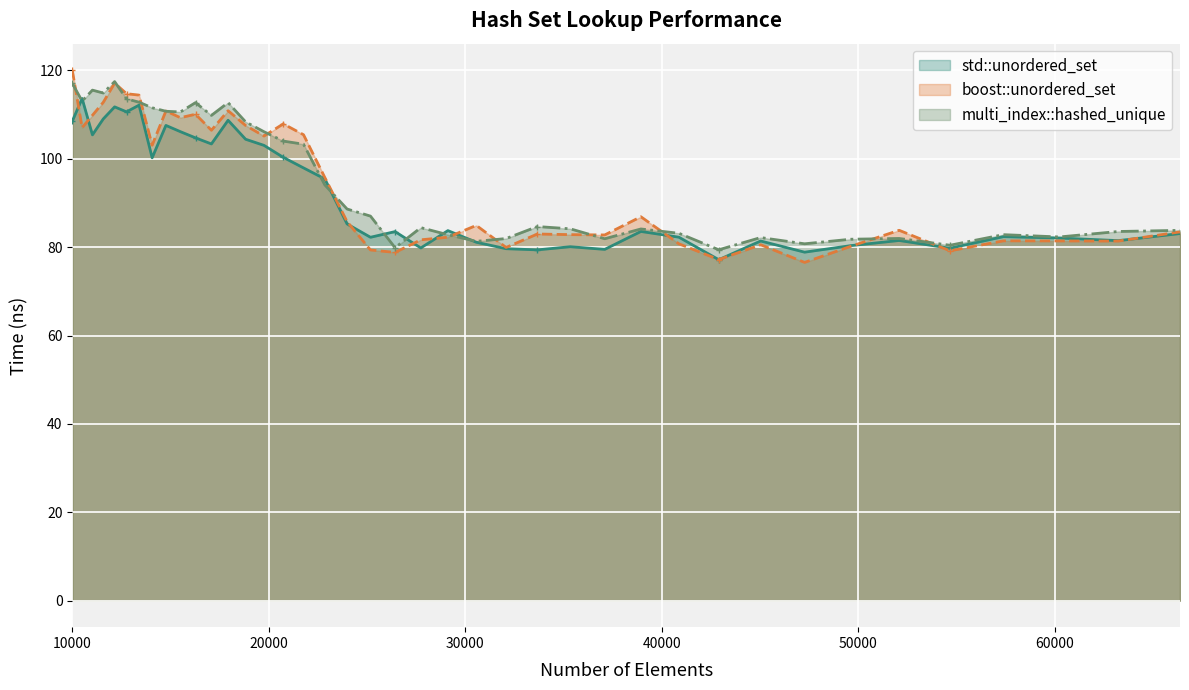

At how many categories does at least one series exceed 82?

35